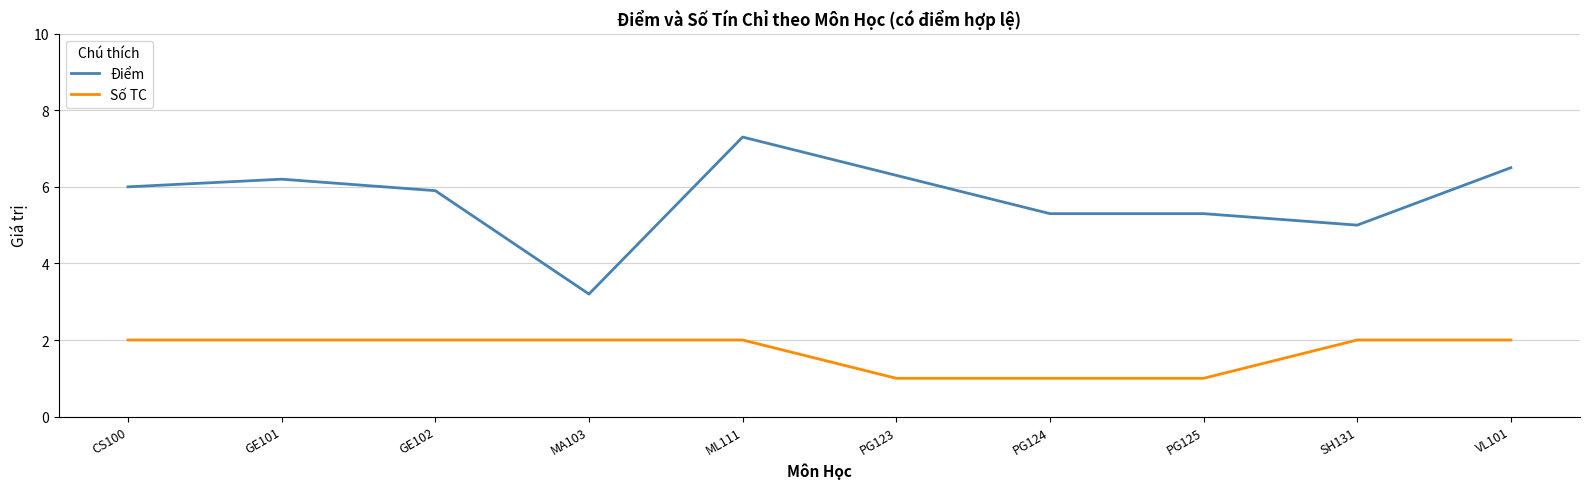

Is the value of Điểm at PG124 greater than the value of Số TC at PG125?

Yes